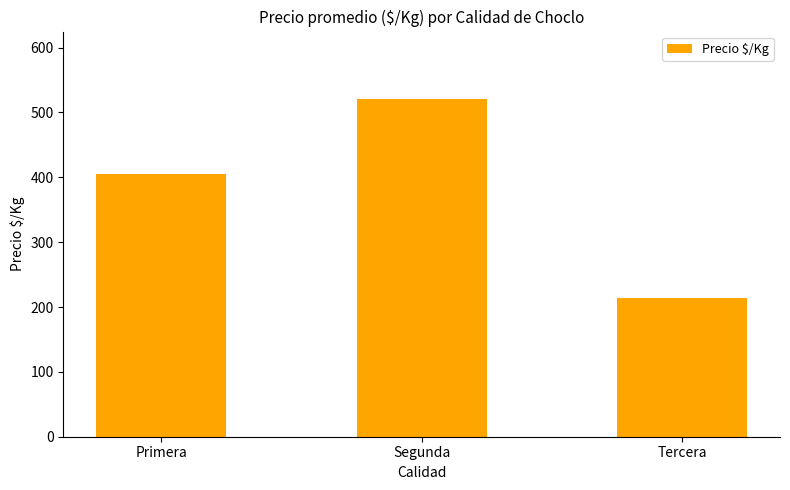

How many data points does each series have?

3